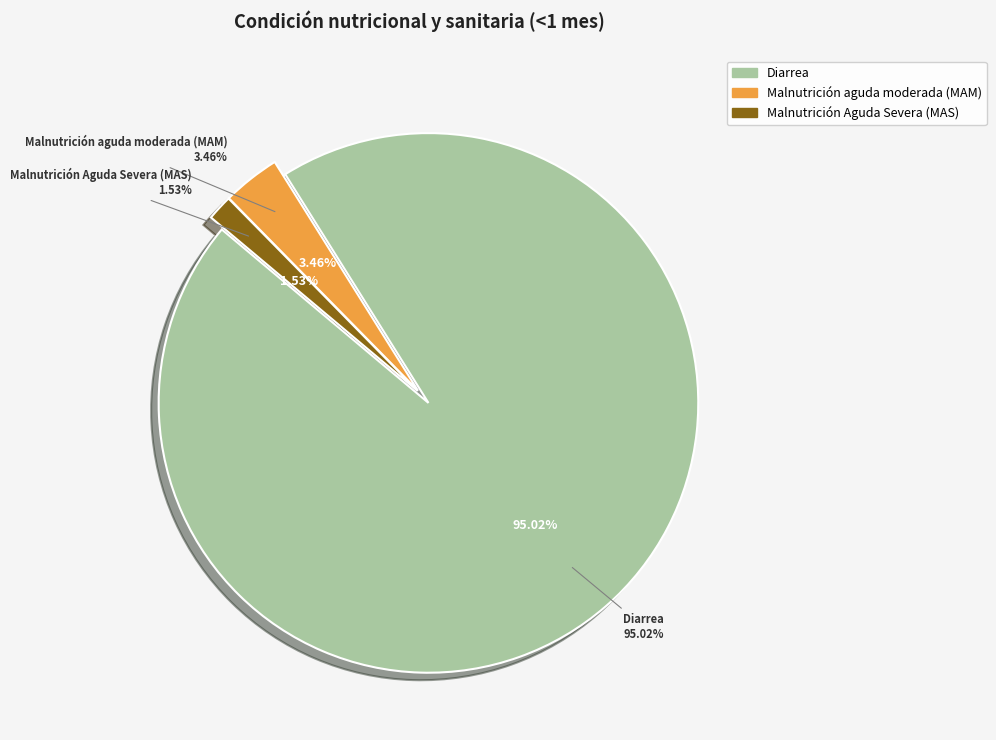

To the nearest percent, what is the average slice percentage?

33%